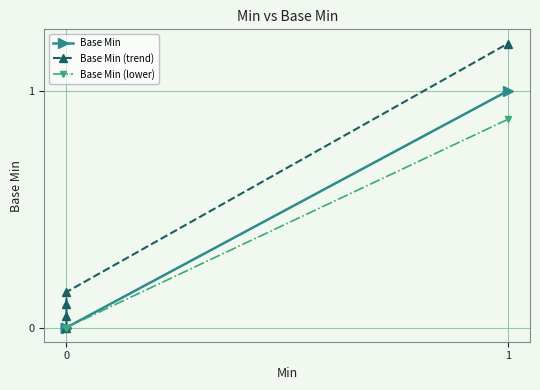

Does the chart display data point markers on the line(s)?

Yes